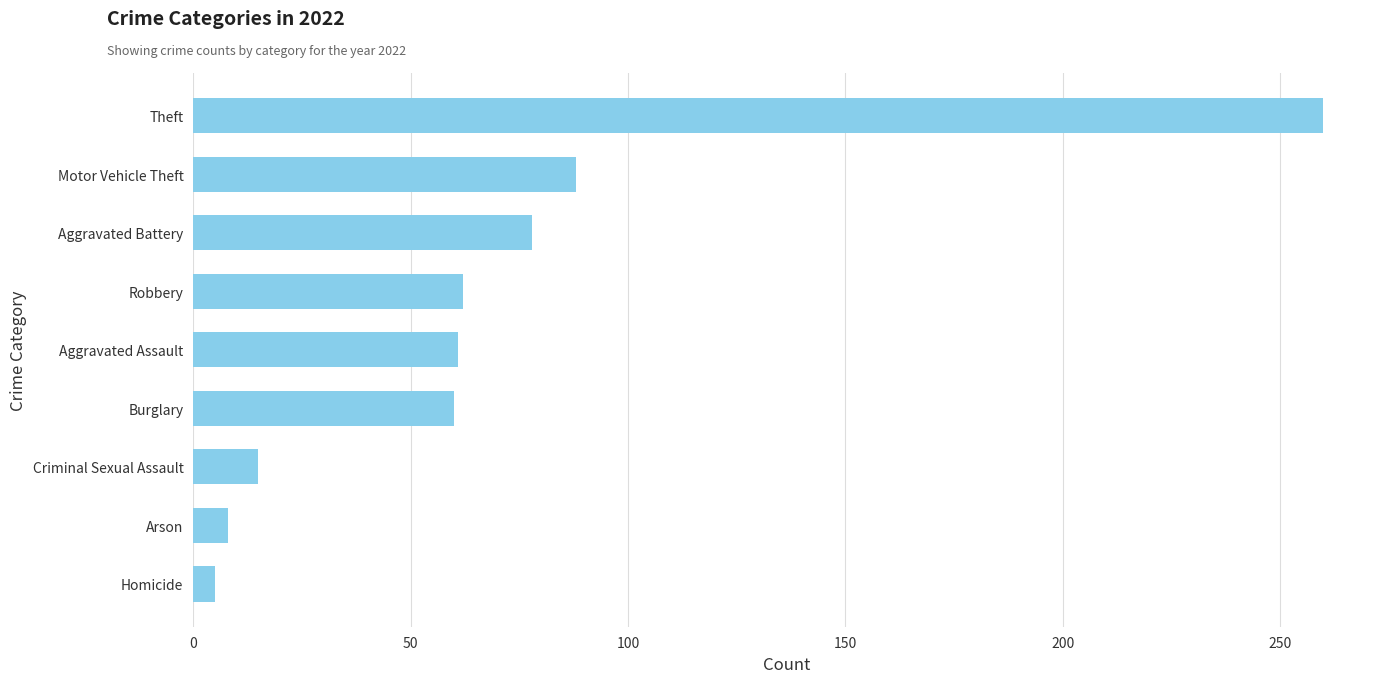

Read the value at Motor Vehicle Theft.

88